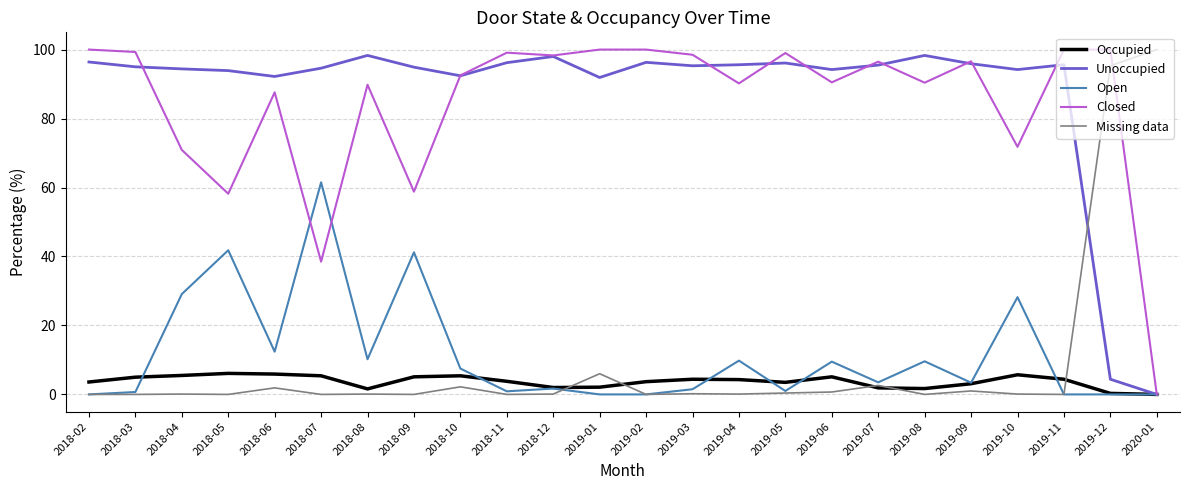

What position from the right is 2019-01?

13